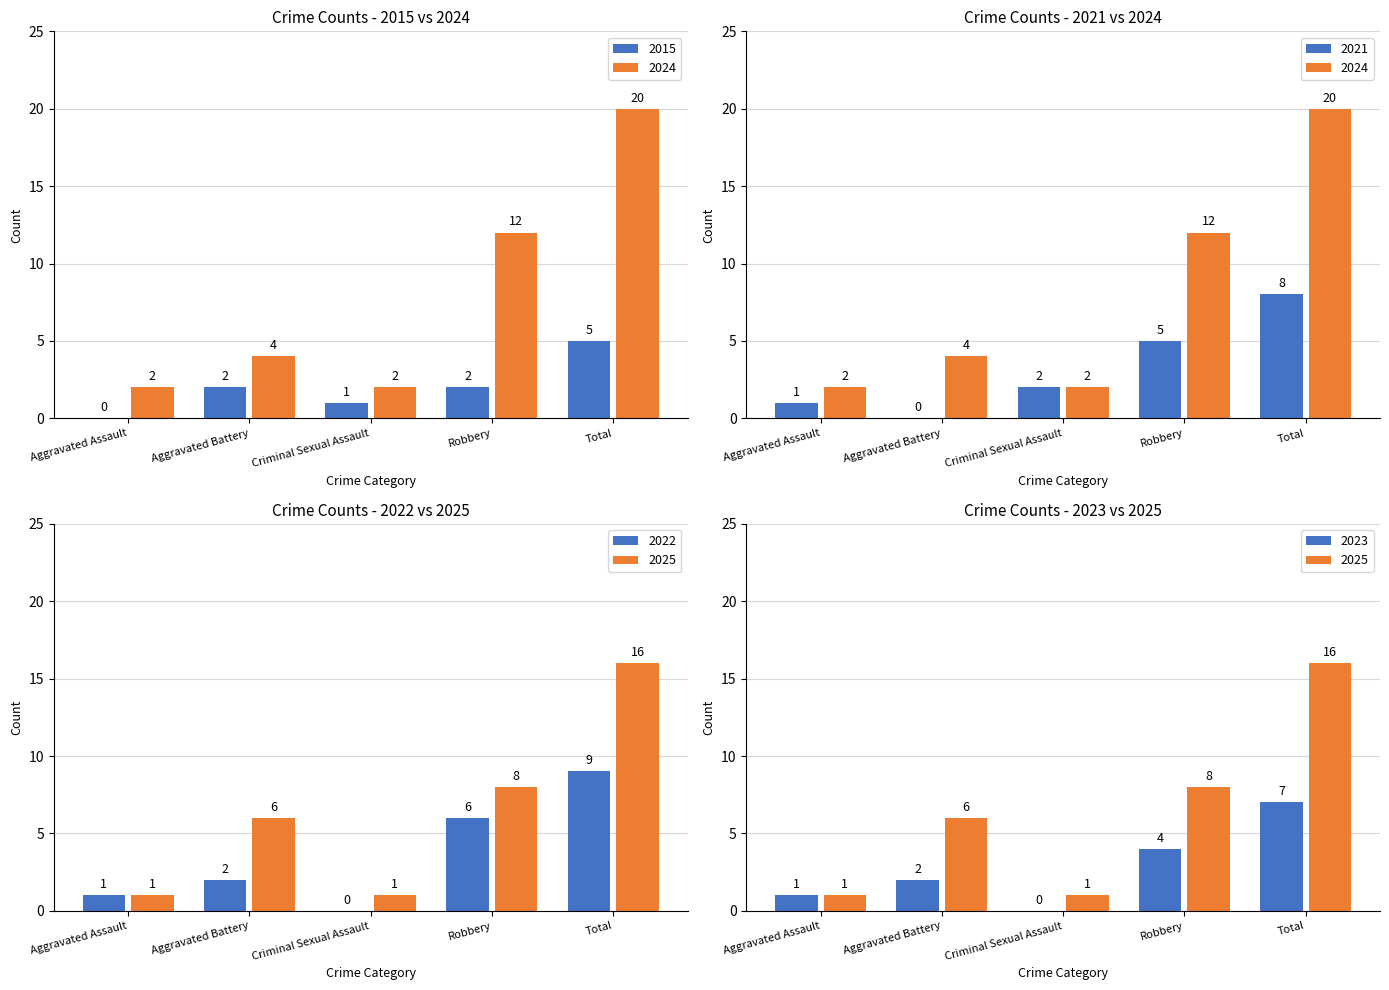

Reading left to right, list all the values displayed in this chart.

2024: 2	4	2	12	20
2025: 1	6	1	8	16
2021: 1	0	2	5	8
2022: 1	2	0	6	9
2023: 1	2	0	4	7
2015: 0	2	1	2	5